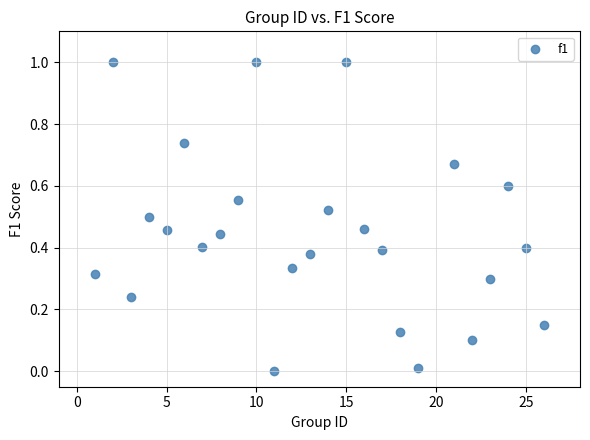

What is the range of Y values (max minus min)?

1.0